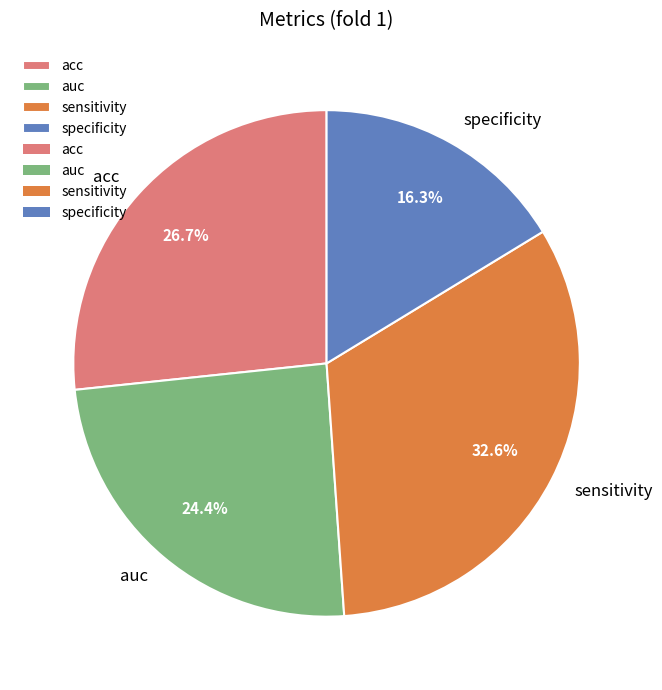

To the nearest percent, what percentage of the pie is auc?

24%